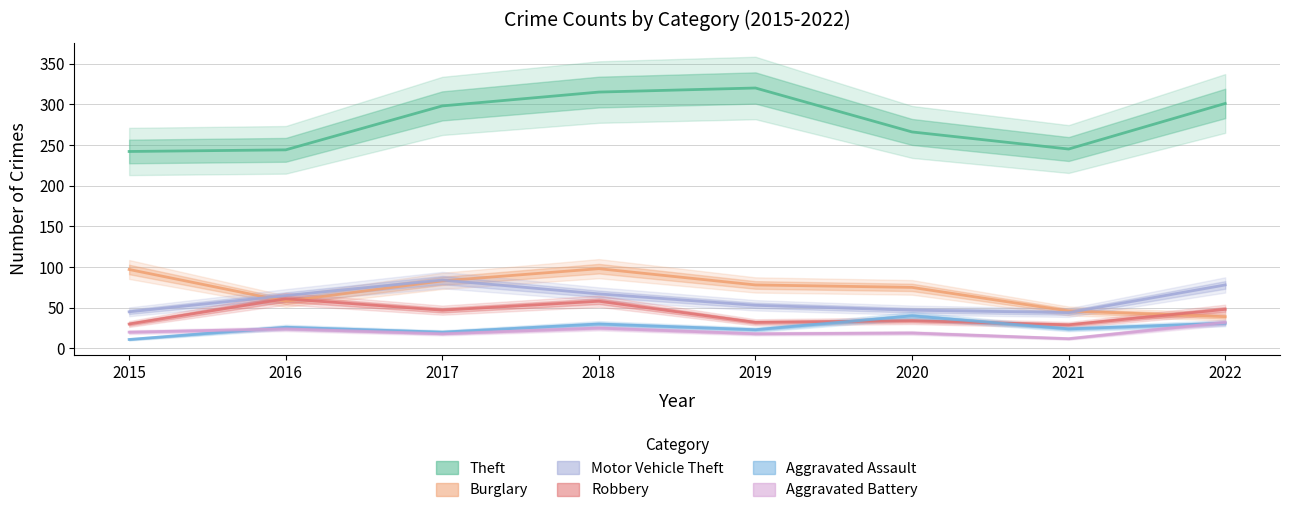

What value does the Robbery series have at 2017?

47